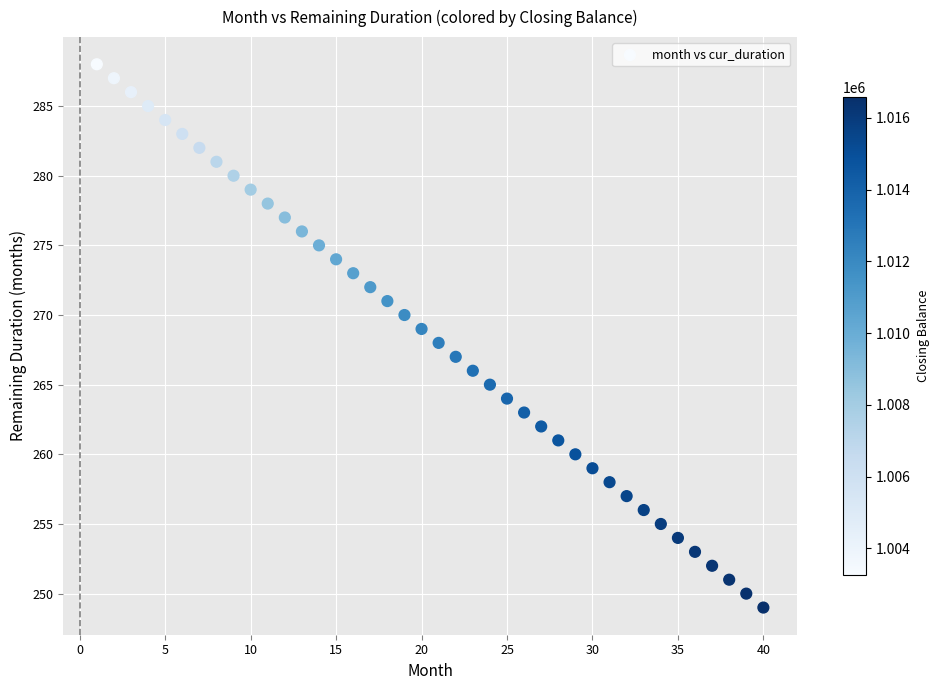

What is the range of Y values (max minus min)?

39